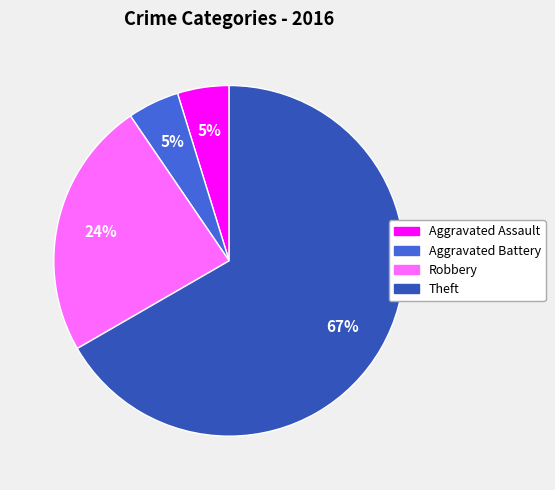

How many slices are in this pie chart?

4